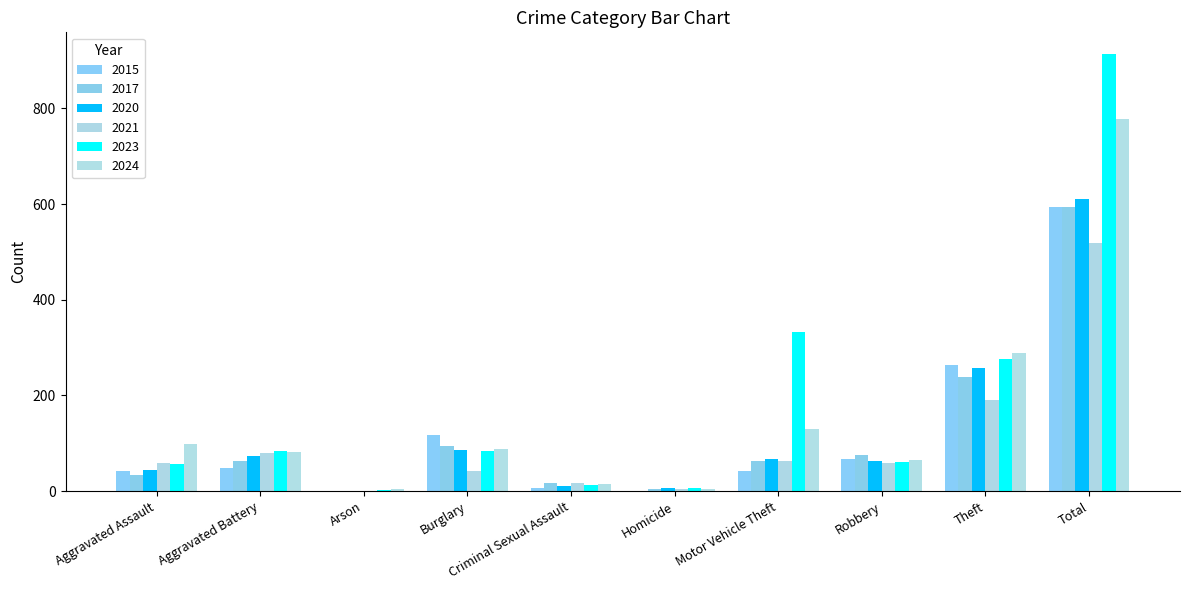

Reading left to right, what are all the values shown in this chart?

2015: 43	48	1	118	7	1	43	68	264	593
2017: 33	64	1	95	18	4	64	76	238	593
2020: 44	73	0	87	11	6	68	63	258	610
2021: 59	80	1	43	18	5	63	58	191	518
2023: 56	83	3	83	12	7	333	60	276	913
2024: 98	82	5	89	16	4	129	66	288	777